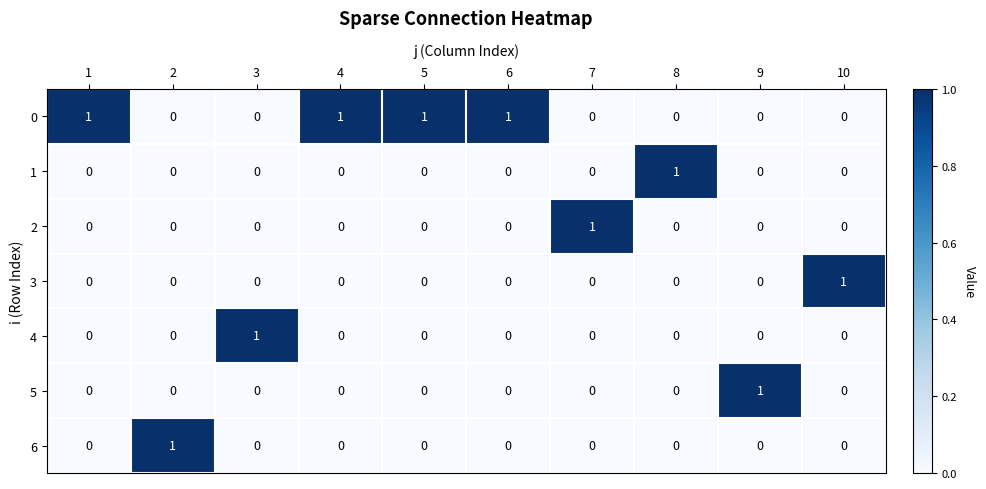

How many categories are shown in the chart?

10